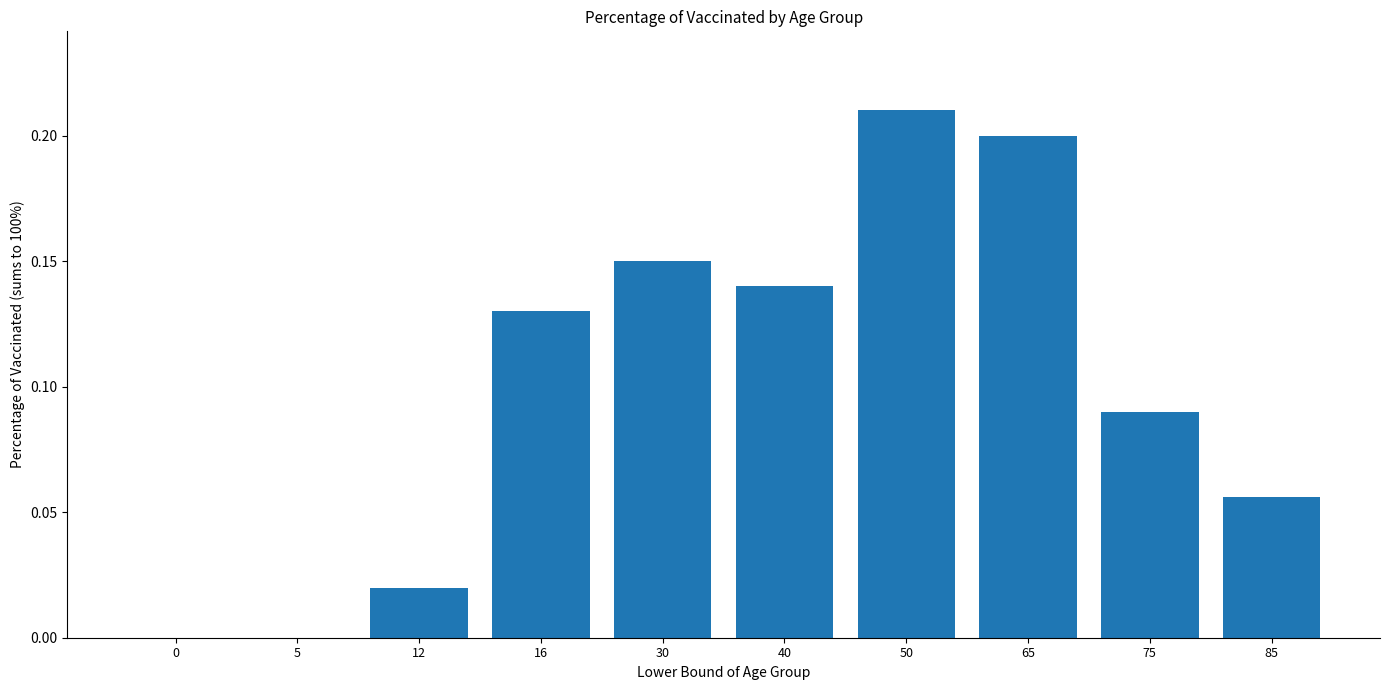

True or false: the data shows 0.0 at 5.

True